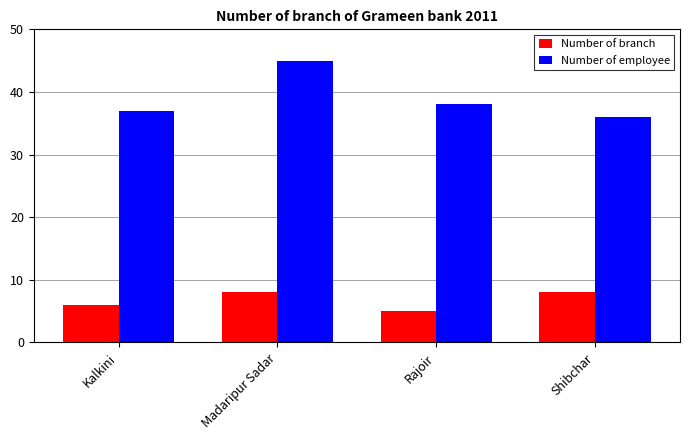

What is the maximum value shown in the chart?

45